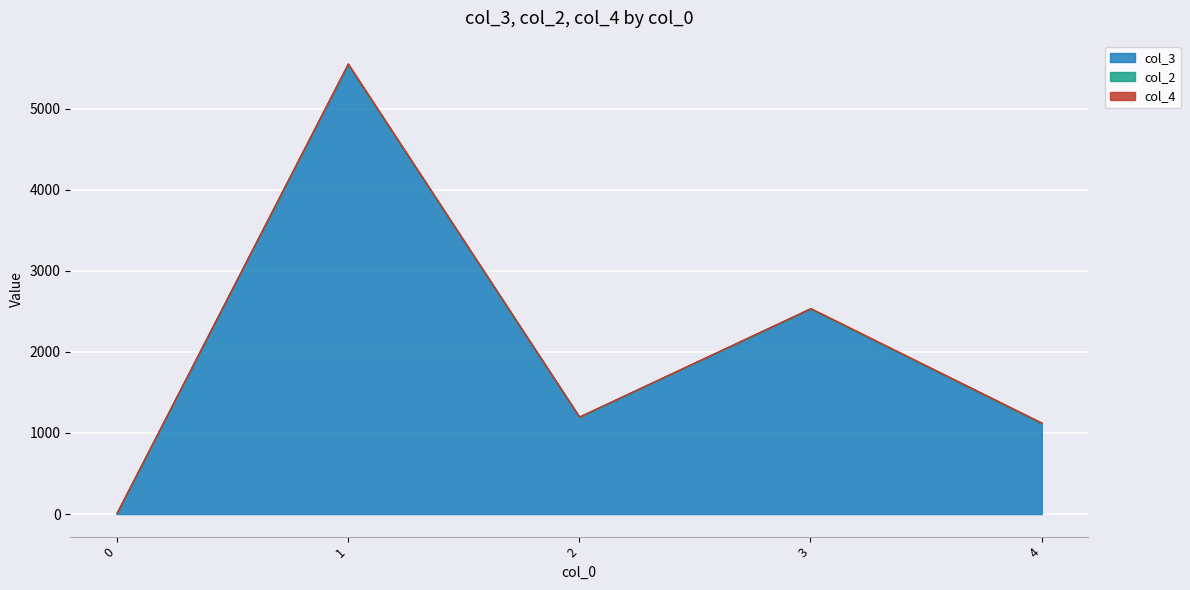

Which series has the largest total across all categories?

col_3